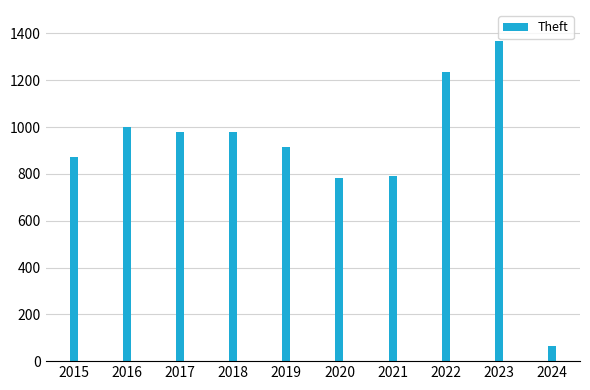

How many values are below 977?

5